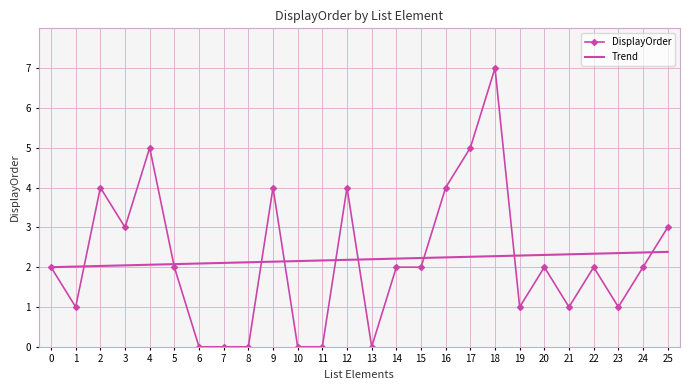

Read the DisplayOrder value at 12.

4.0